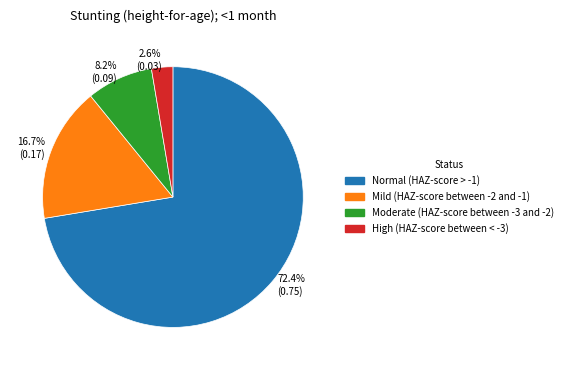

True or false: Moderate (HAZ-score between -3 and -2) accounts for 8% of the total.

True